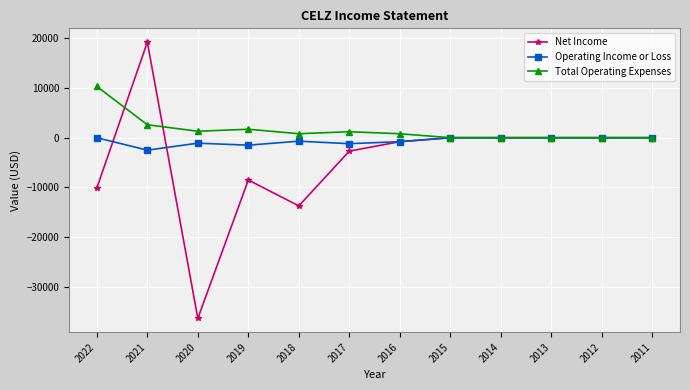

At which label is Total Operating Expenses closest to 5150?

2021